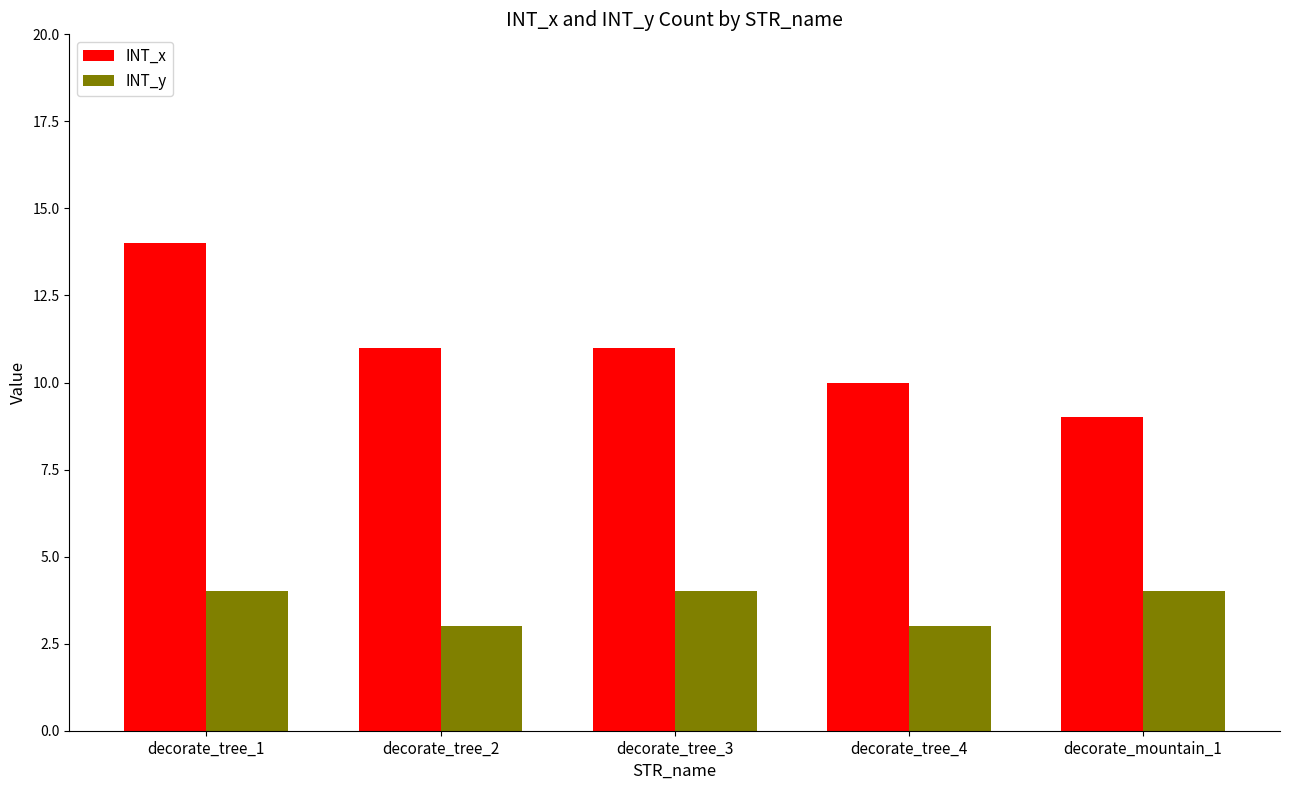

Reading right to left, extract all data points from this chart.

INT_x: 9	10	11	11	14
INT_y: 4	3	4	3	4